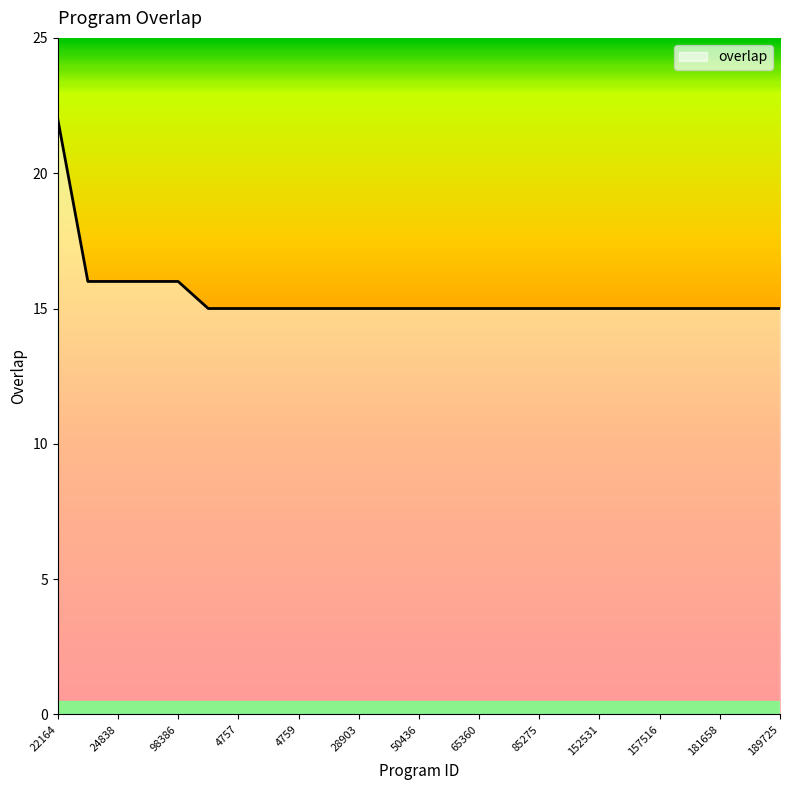

What is the minimum value shown in the chart?

15